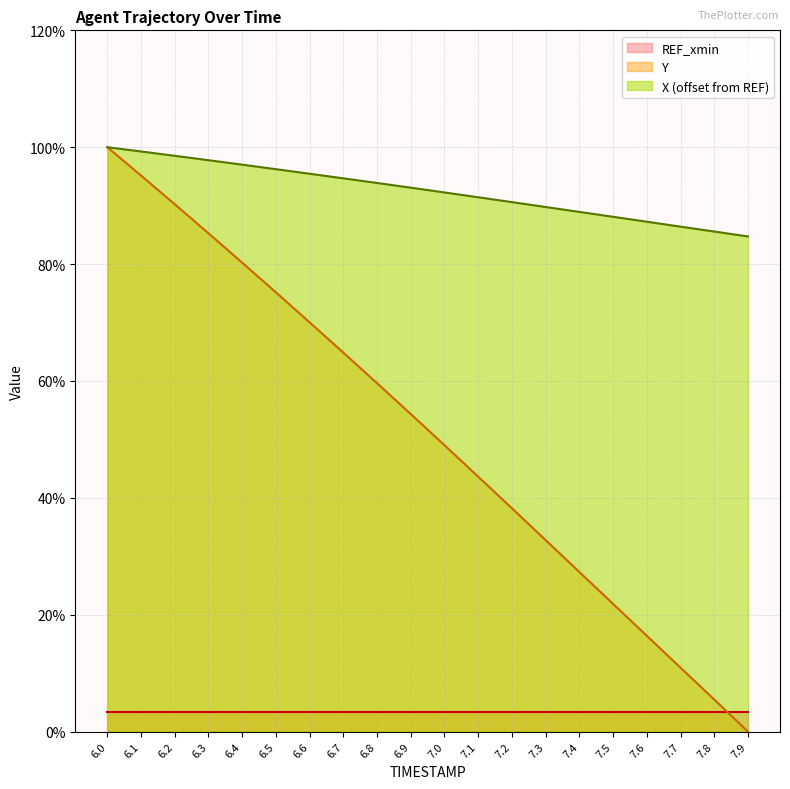

What position from the right is 7.6?

4